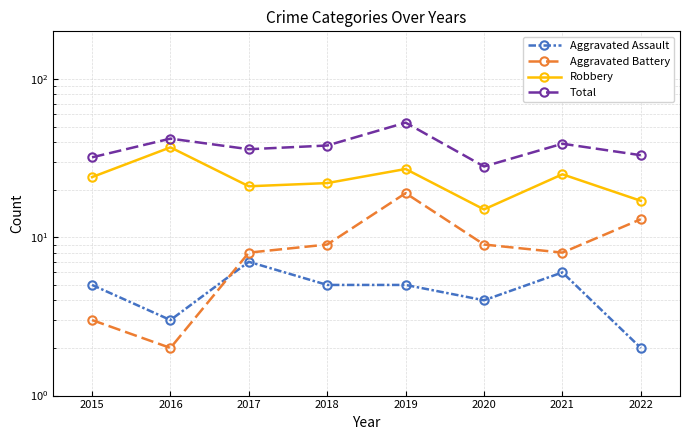

True or false: Robbery and Aggravated Assault cross at least once.

False